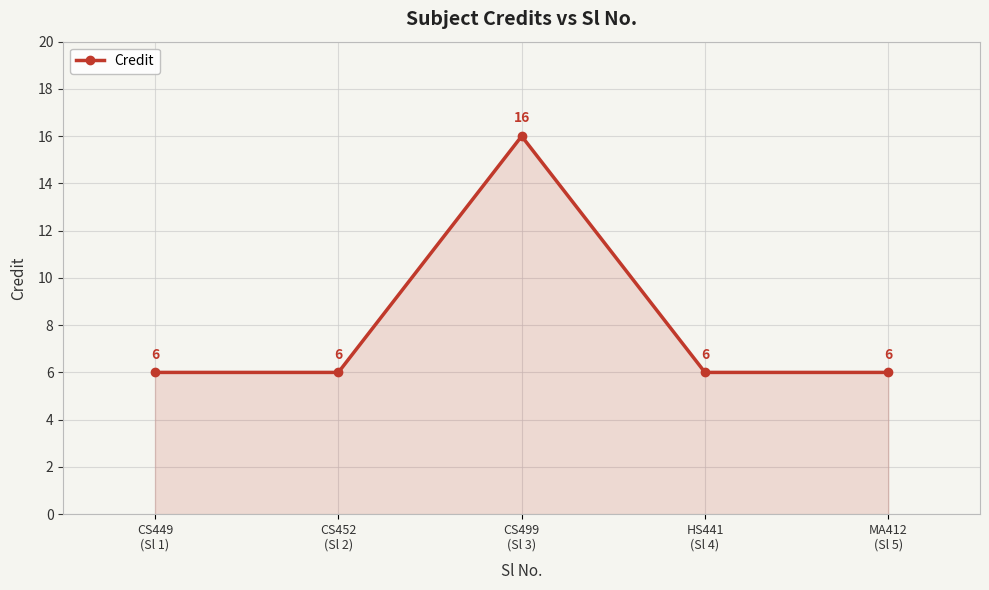

What is the greatest value displayed?

16